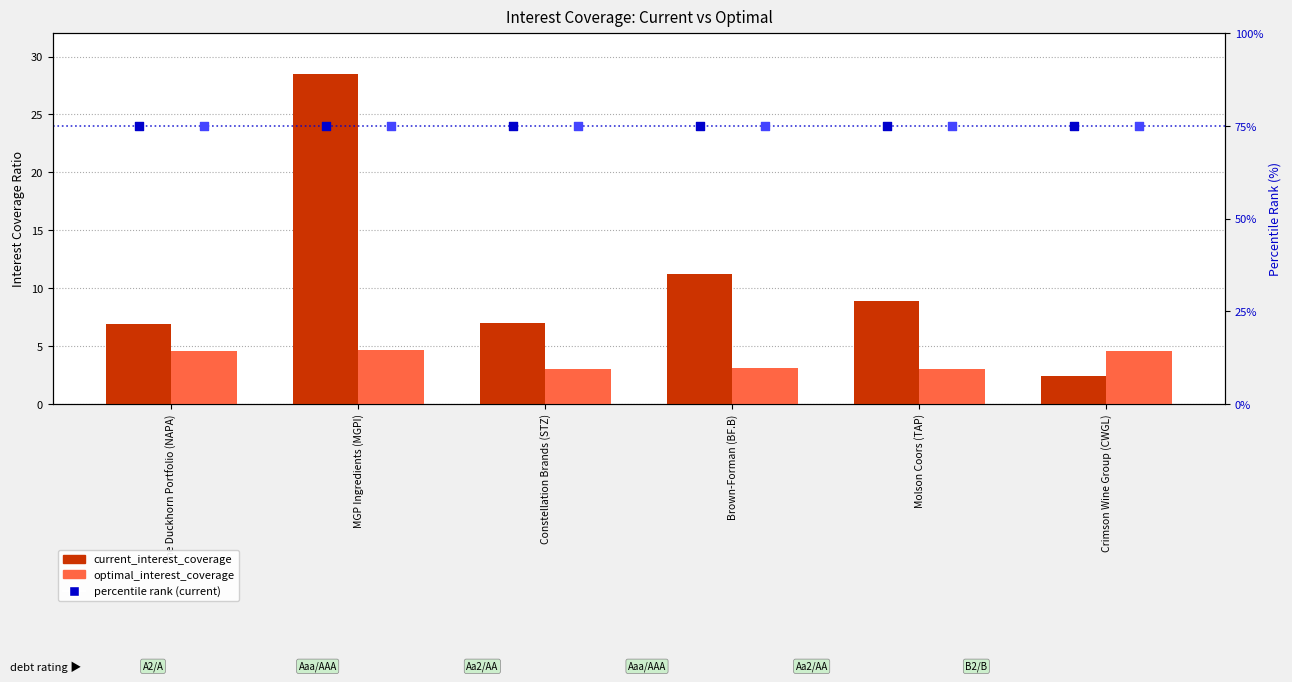

At how many categories does at least one series exceed 19?

6